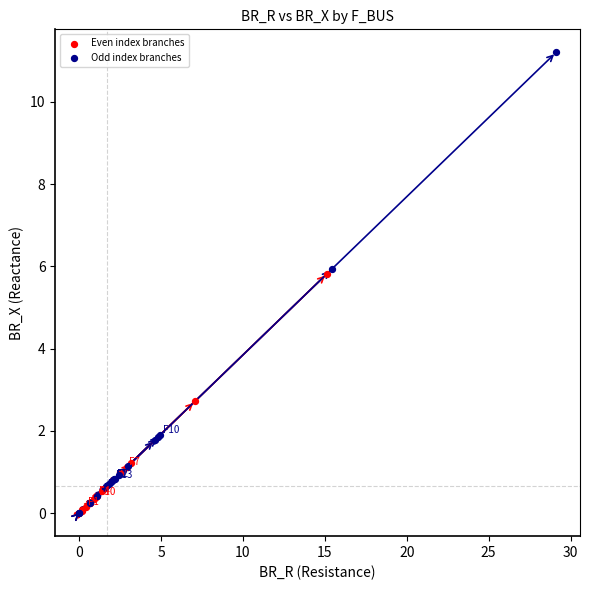

Which series contains the highest Y value?

Odd index branches